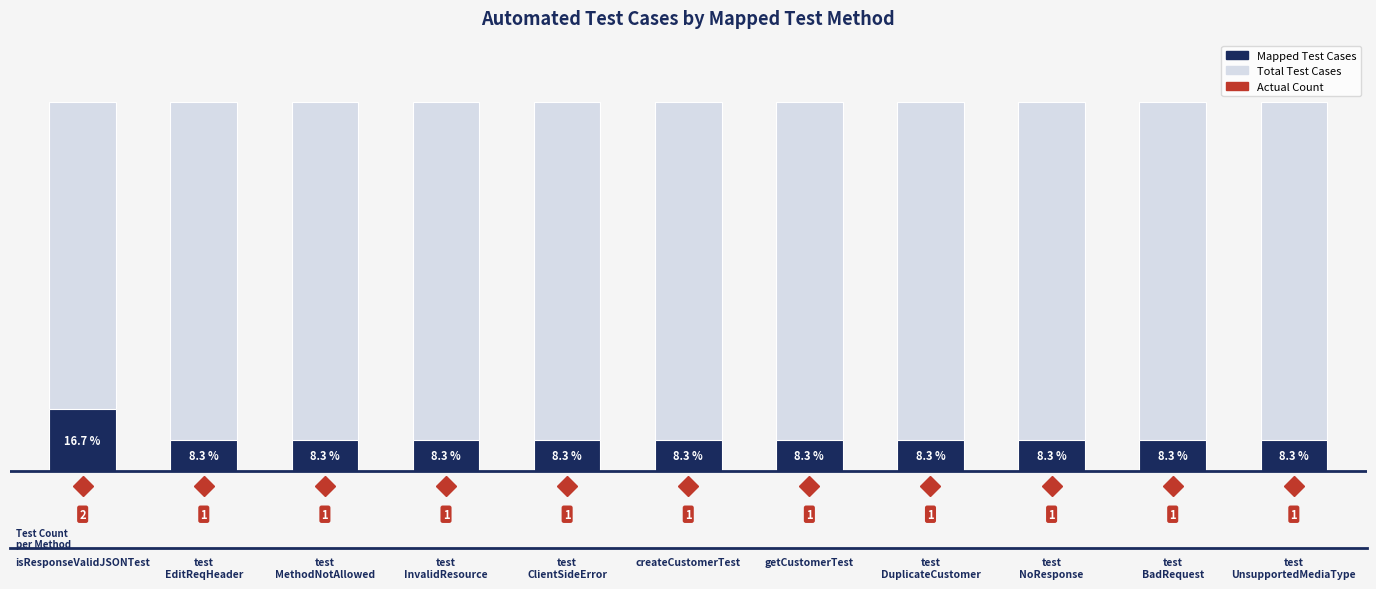

Count the number of categories in the chart.

11